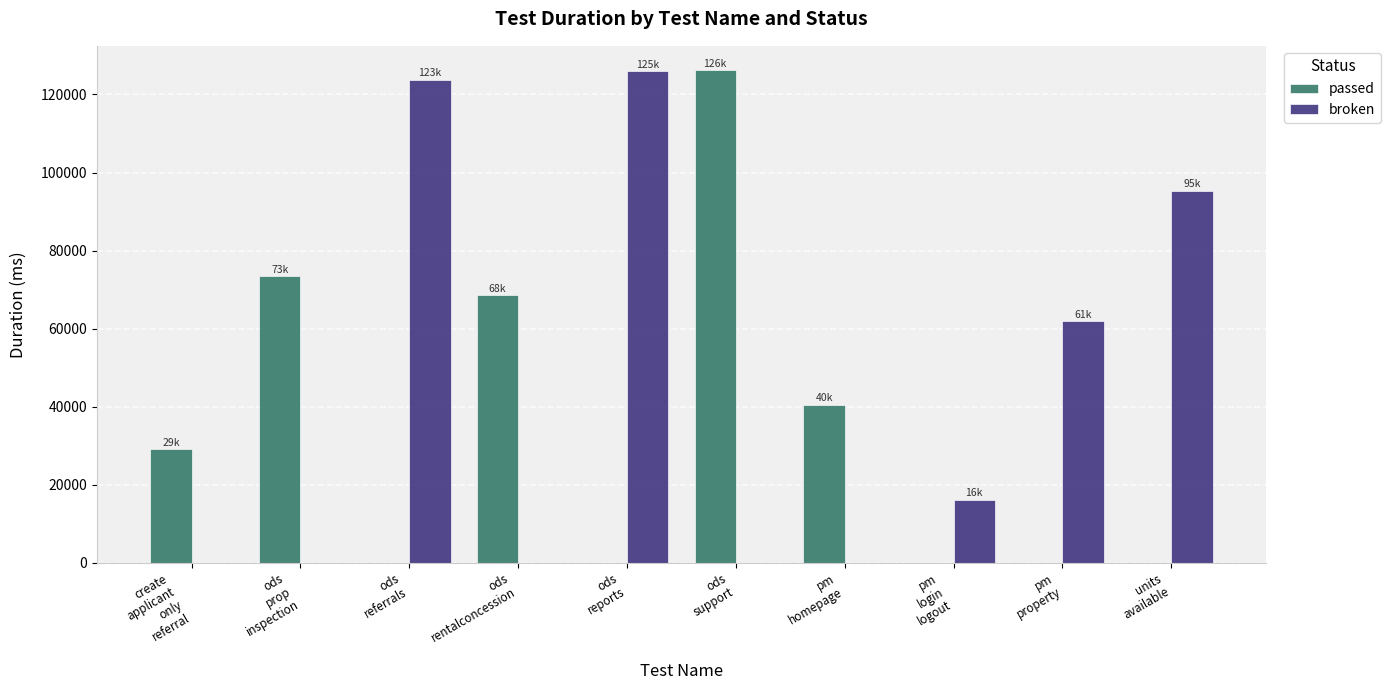

What value does the broken series have at ods
reports?

125968